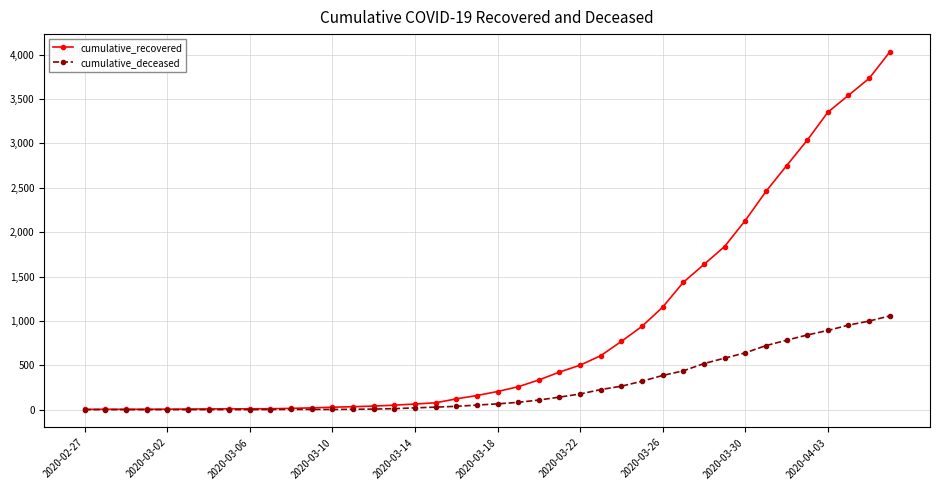

Which series has the largest range (max minus min)?

cumulative_recovered